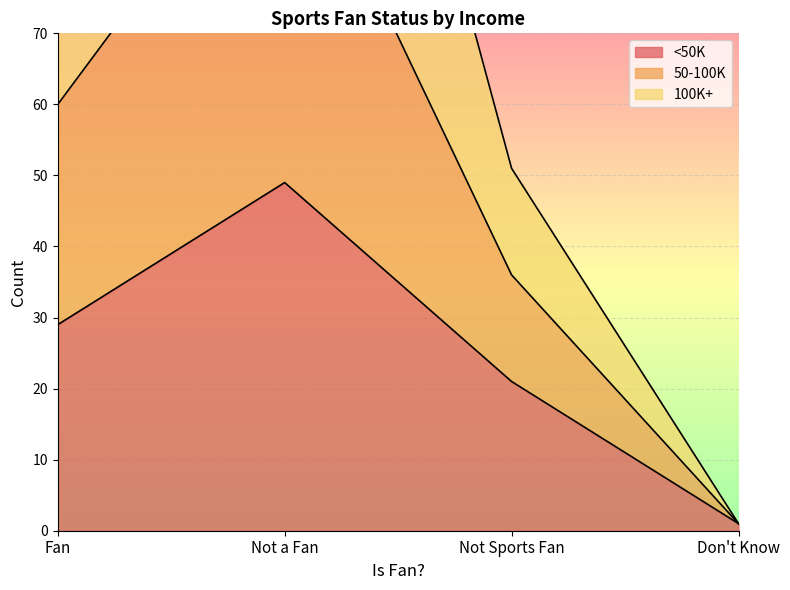

True or false: 50-100K has more than 1 points higher than both neighbors.

False